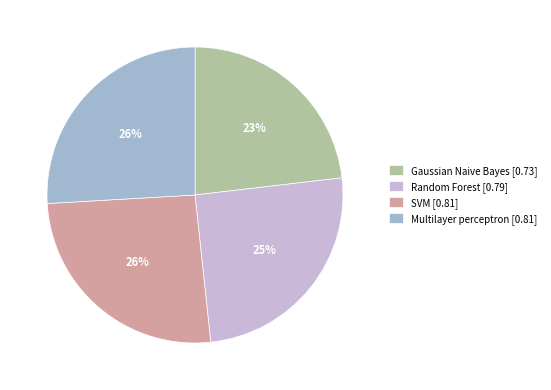

To the nearest percent, what is the combined percentage of SVM and Random Forest?

51%